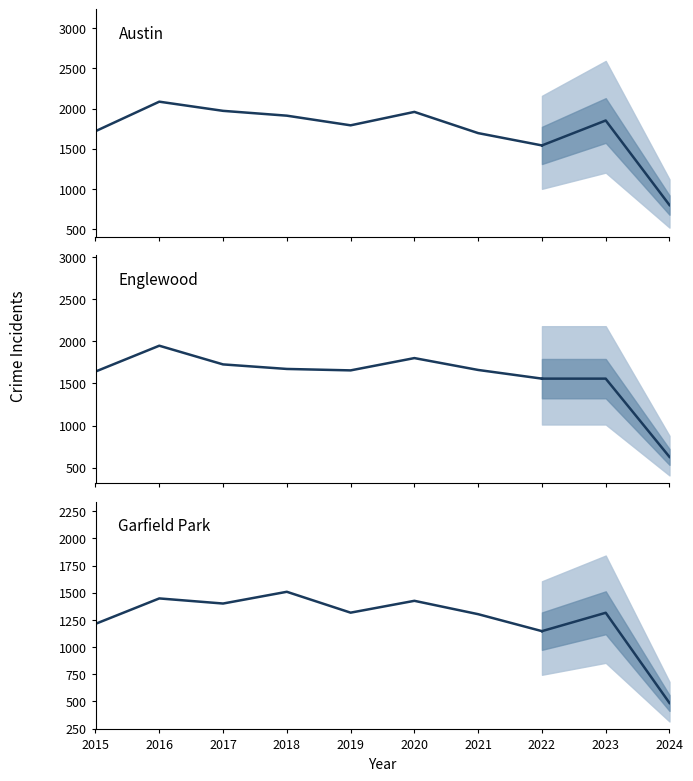

Which has a higher value, 2019 or 2022?

2019